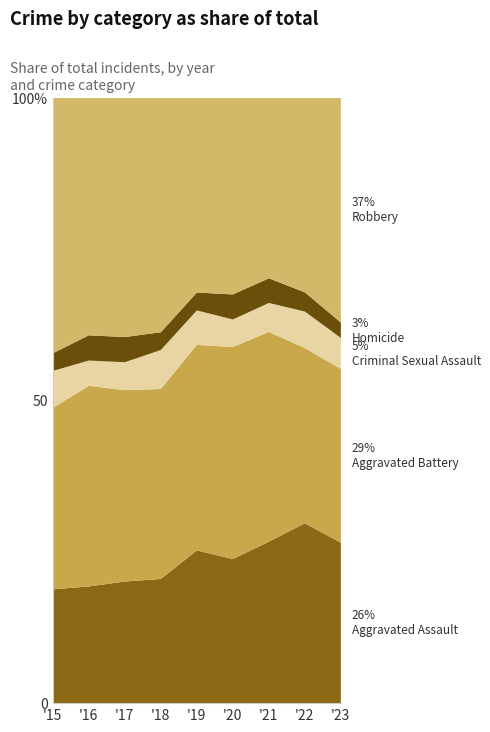

Reading left to right, extract all data points from this chart.

Aggravated Assault: 323	402	396	392	452	466	452	458	477
Aggravated Battery: 515	691	623	600	608	686	587	446	517
Criminal Sexual Assault: 105	87	91	123	102	89	81	93	92
Homicide: 50	87	82	56	53	81	69	49	46
Robbery: 726	819	780	741	577	637	506	496	669